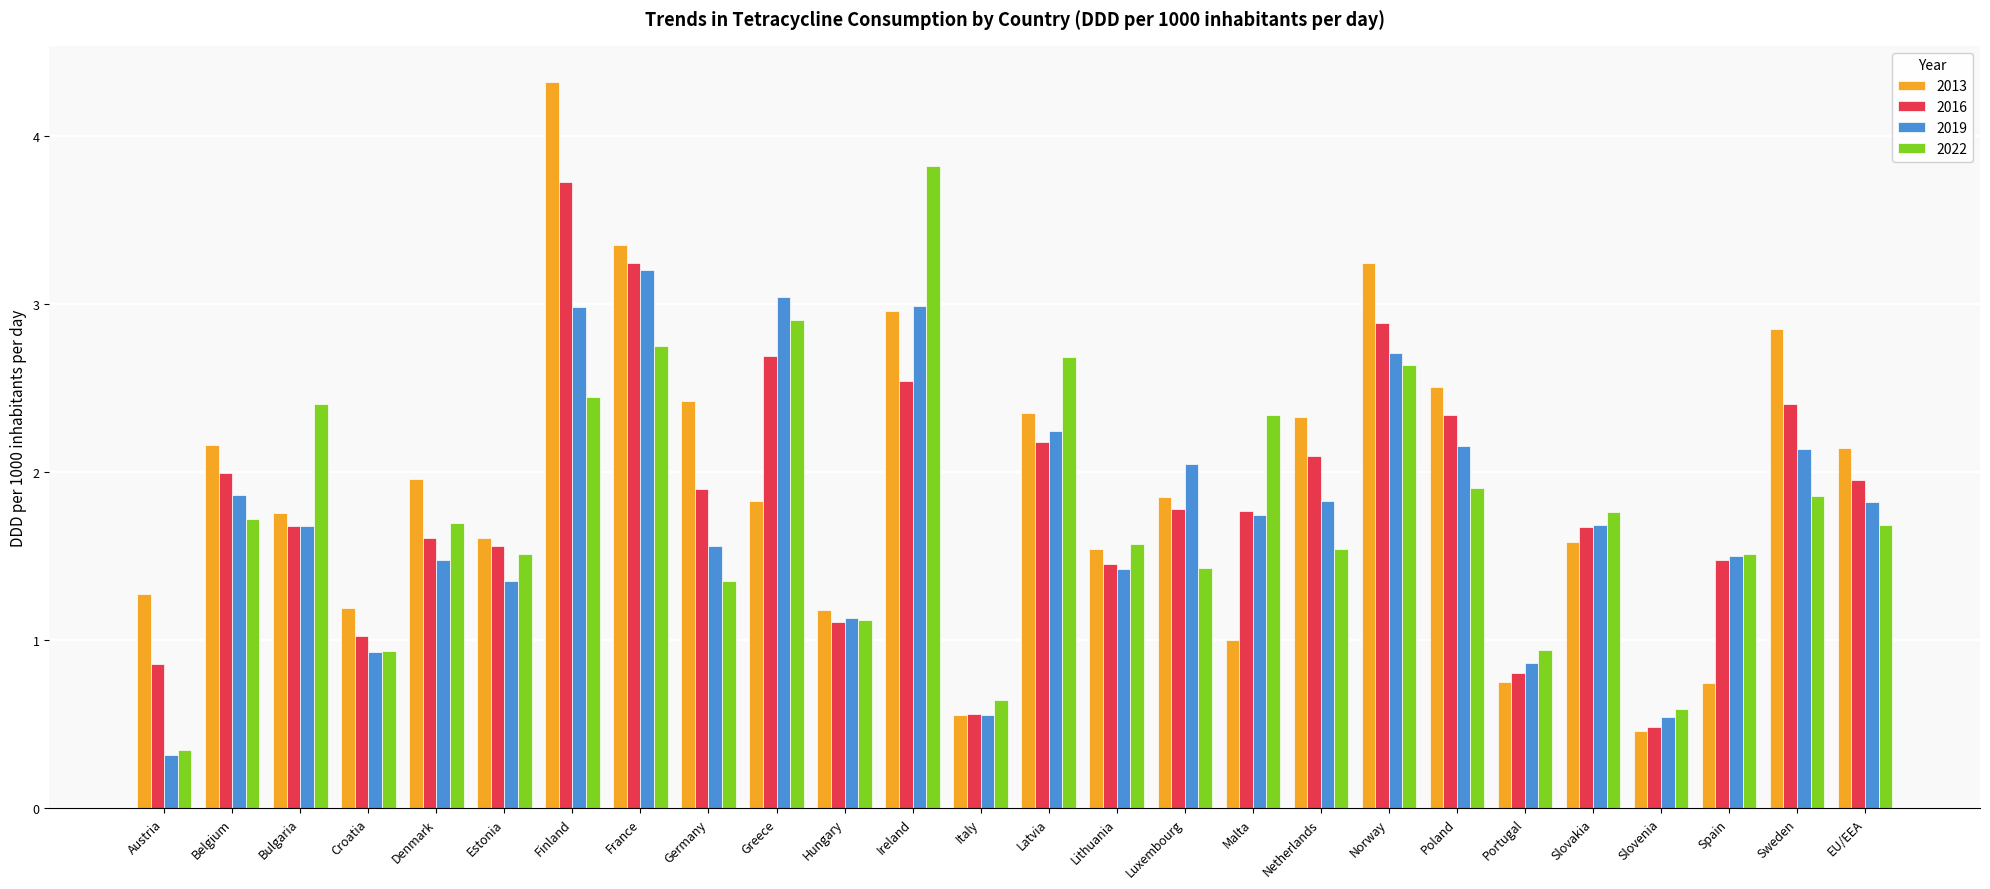

At which category does the chart reach its peak across all series?

Finland